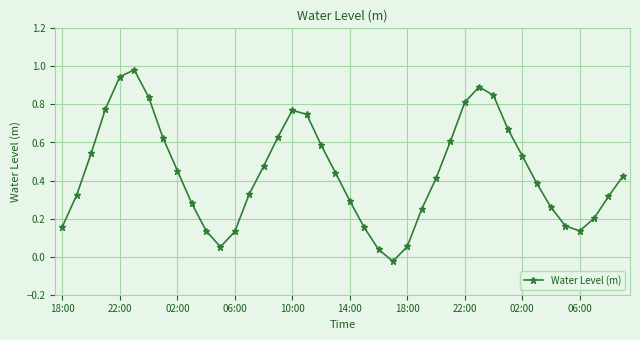

How many points are higher than both their immediate neighbors (excluding endpoints)?

3